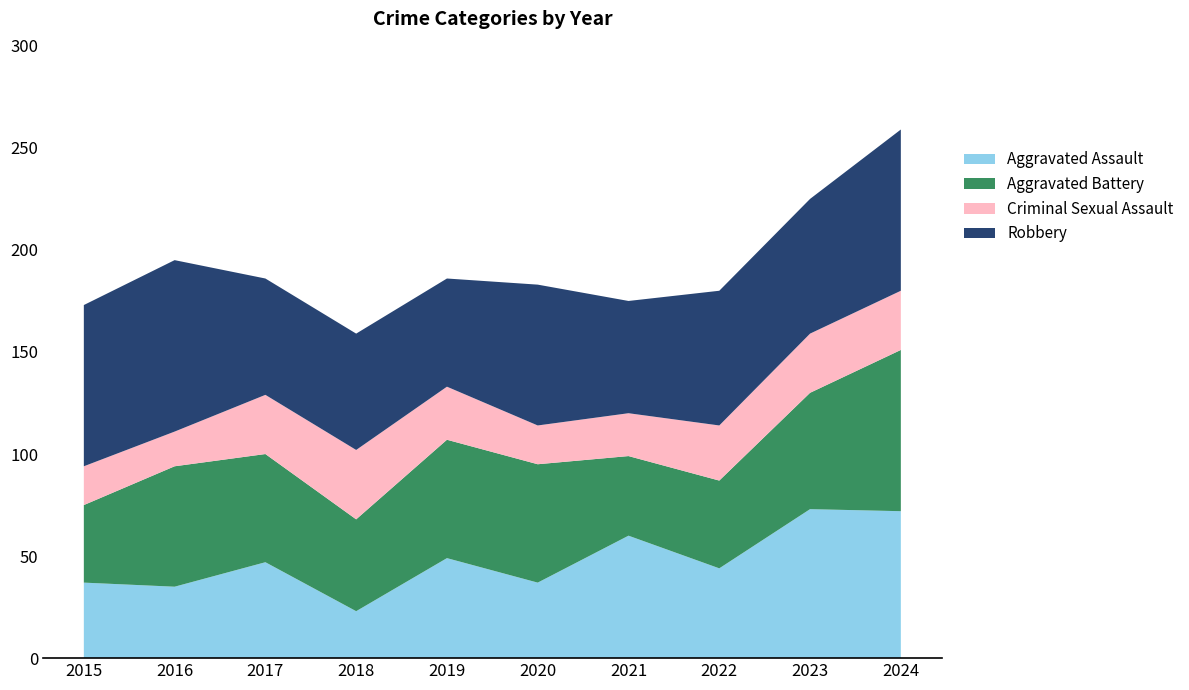

Reading left to right, list all the values displayed in this chart.

Aggravated Assault: 2015=37	2016=35	2017=47	2018=23	2019=49	2020=37	2021=60	2022=44	2023=73	2024=72
Aggravated Battery: 2015=38	2016=59	2017=53	2018=45	2019=58	2020=58	2021=39	2022=43	2023=57	2024=79
Criminal Sexual Assault: 2015=19	2016=17	2017=29	2018=34	2019=26	2020=19	2021=21	2022=27	2023=29	2024=29
Robbery: 2015=79	2016=84	2017=57	2018=57	2019=53	2020=69	2021=55	2022=66	2023=66	2024=79